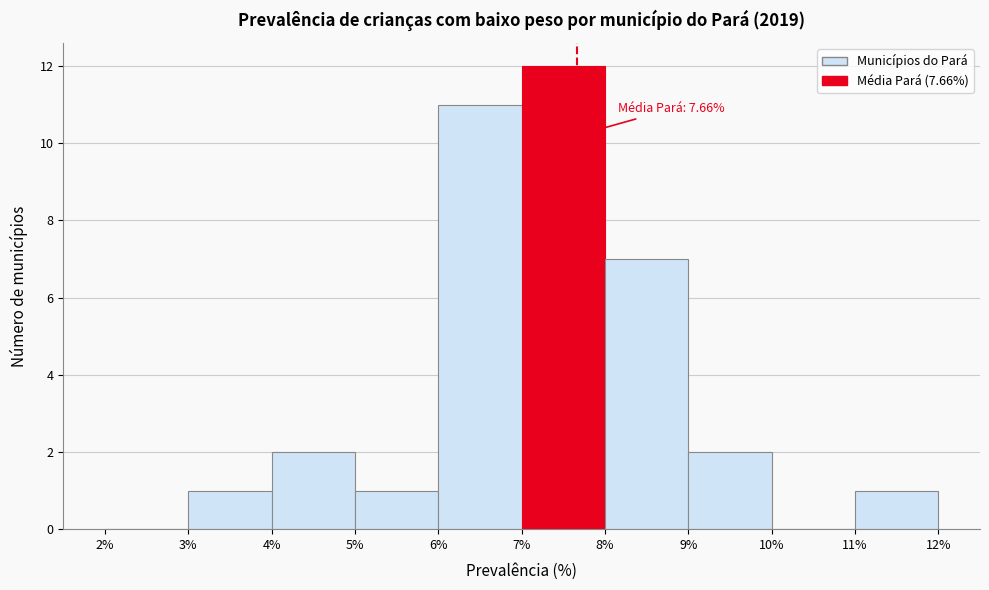

Which range on the x-axis has the tallest bar?

7% to 8%